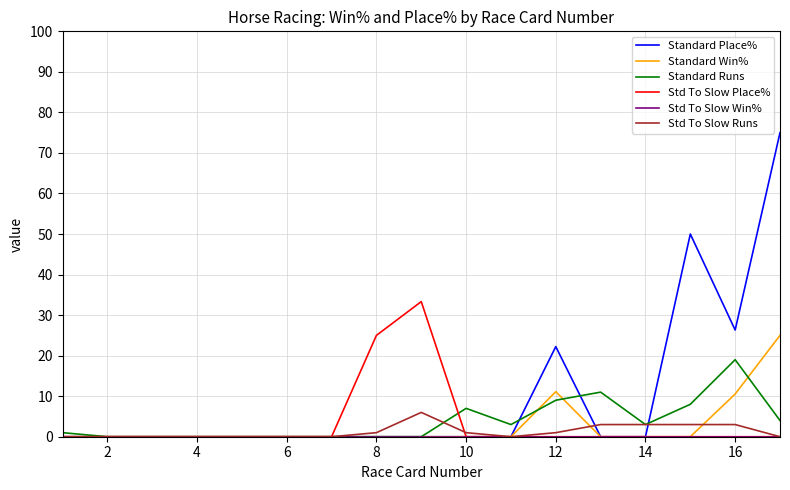

Which series has the widest spread of values?

Standard Place%